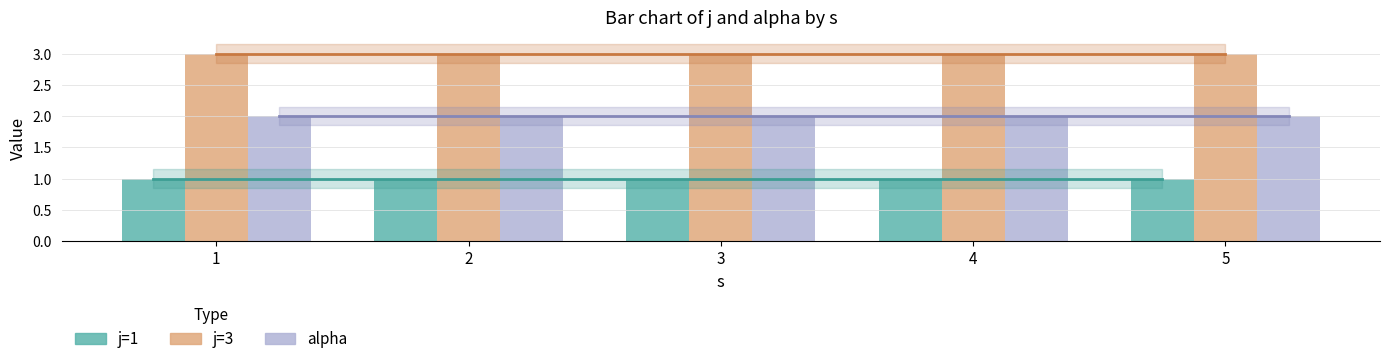

What is the greatest value displayed?

3